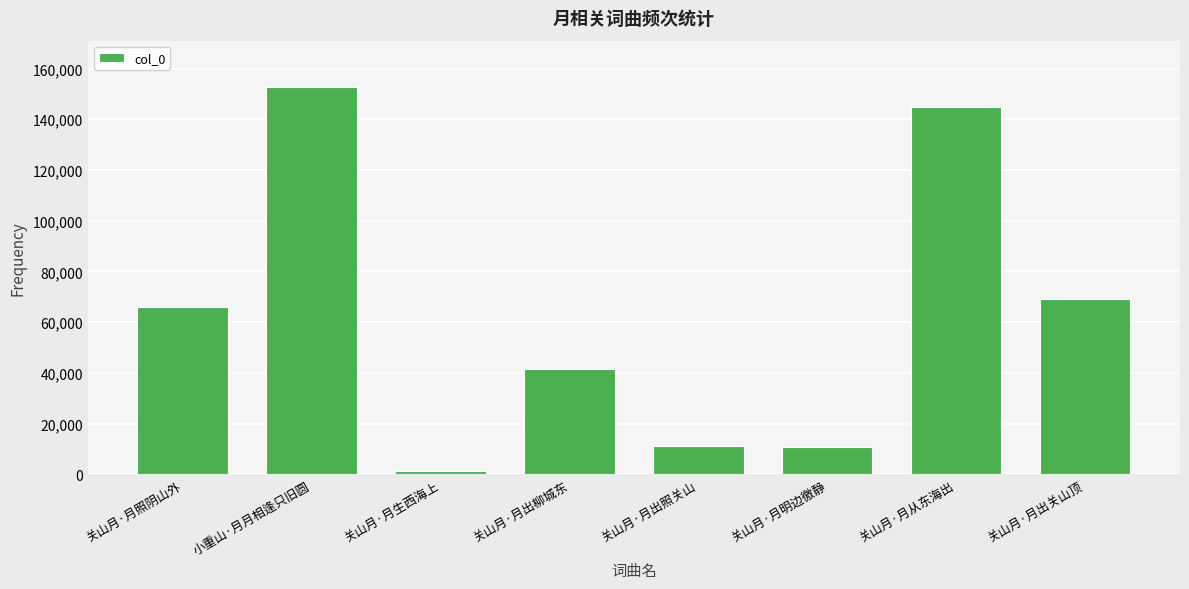

Which category has the highest value across all series?

小重山·月月相逢只旧圆